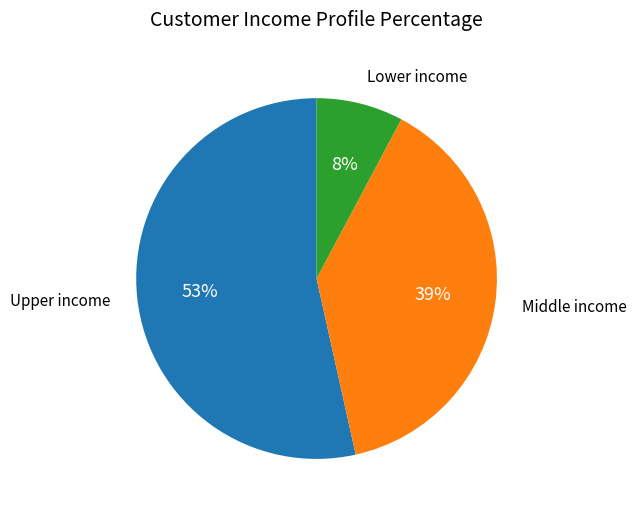

Is the sum of Lower income and Upper income greater than half?

Yes